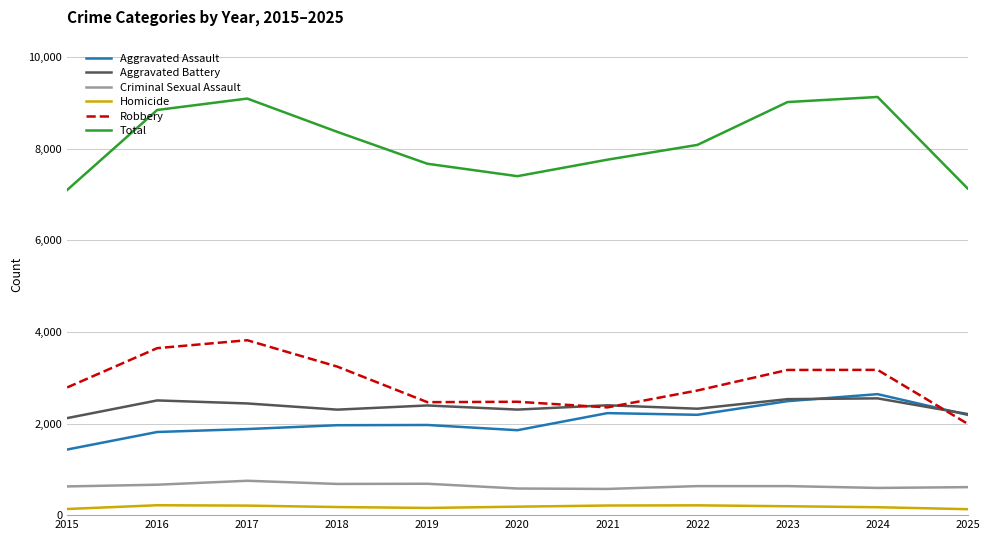

True or false: Total and Aggravated Battery intersect in this chart.

False